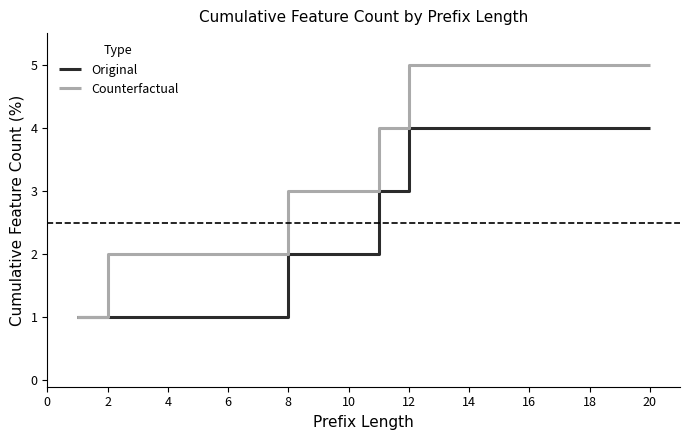

Which series has the widest spread of values?

Counterfactual